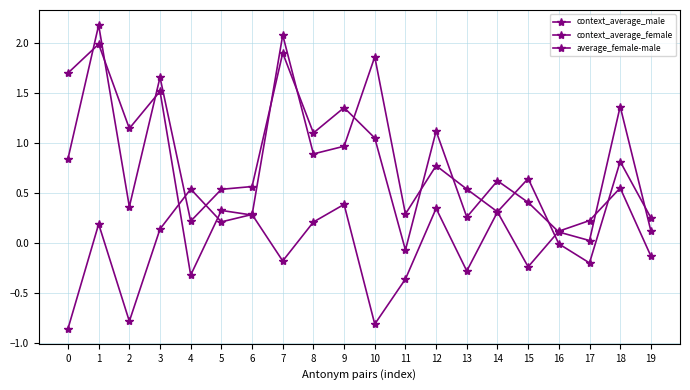

What is the value of the context_average_female point at the 4th from the left?

1.7